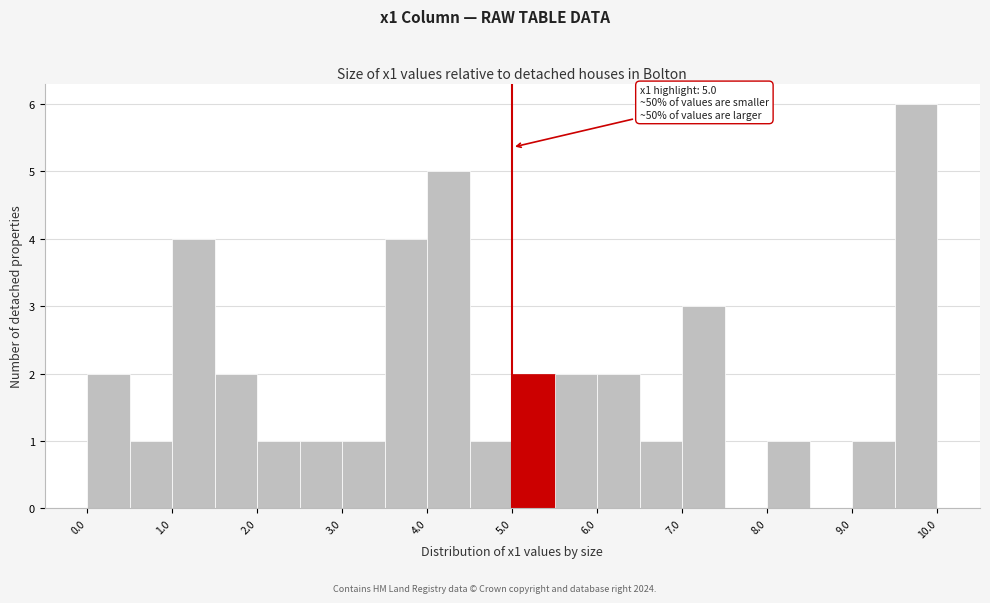

Over which range of the x-axis is the bar tallest?

9.5 to 10.0